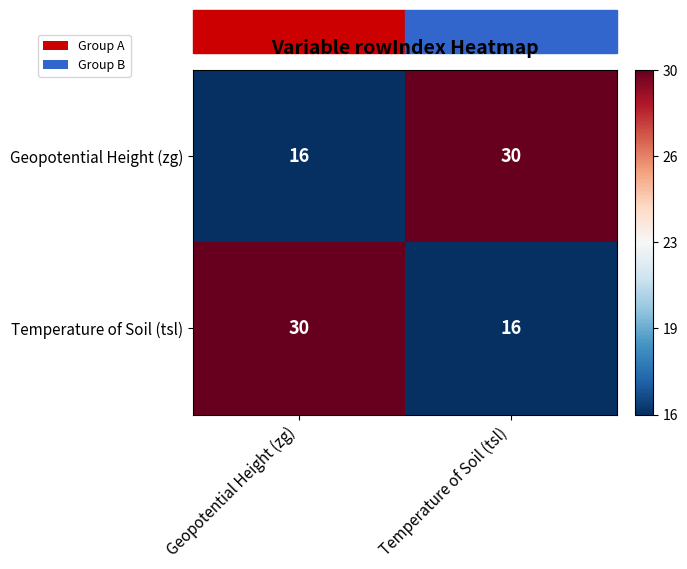

How many series are shown in this chart?

2